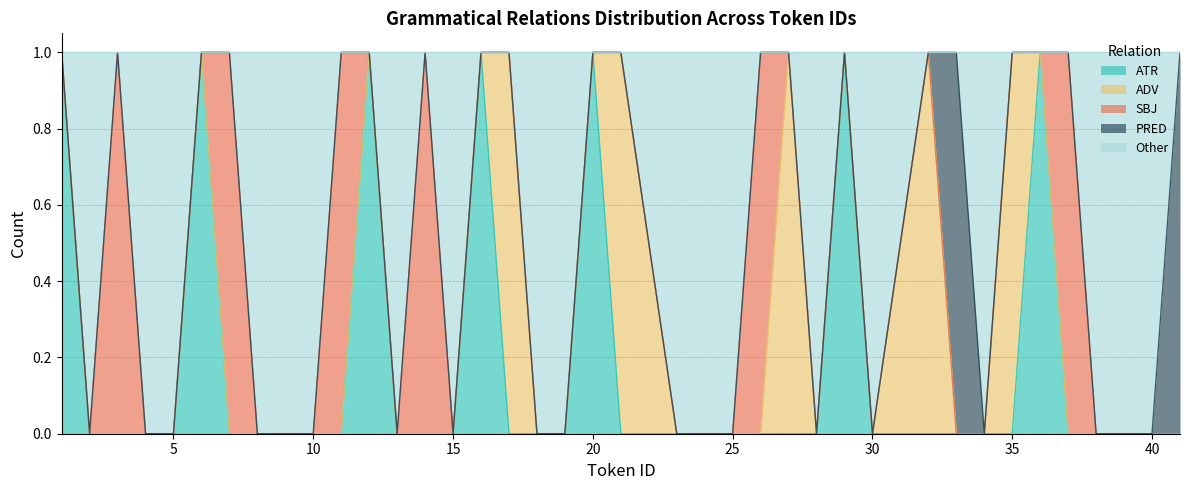

Does the chart display data point markers on the line(s)?

No